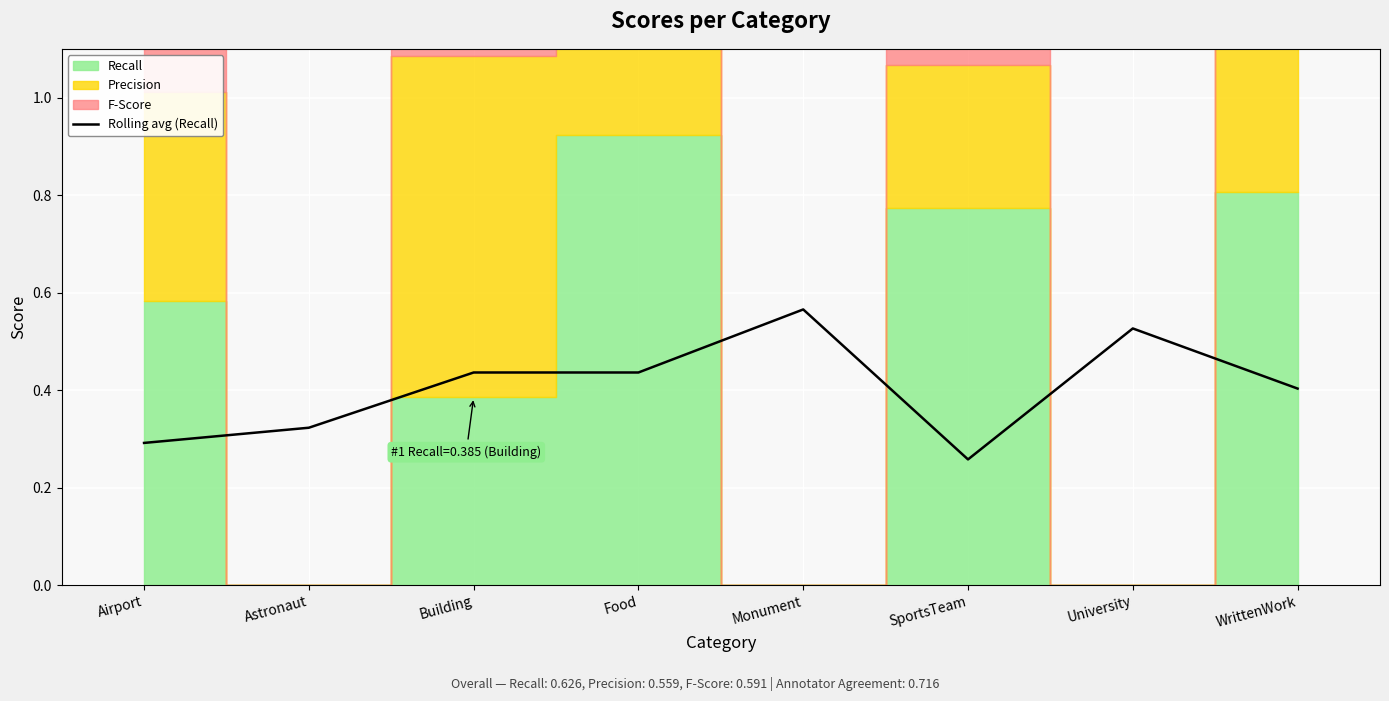

What is the sum of all values?

3.2